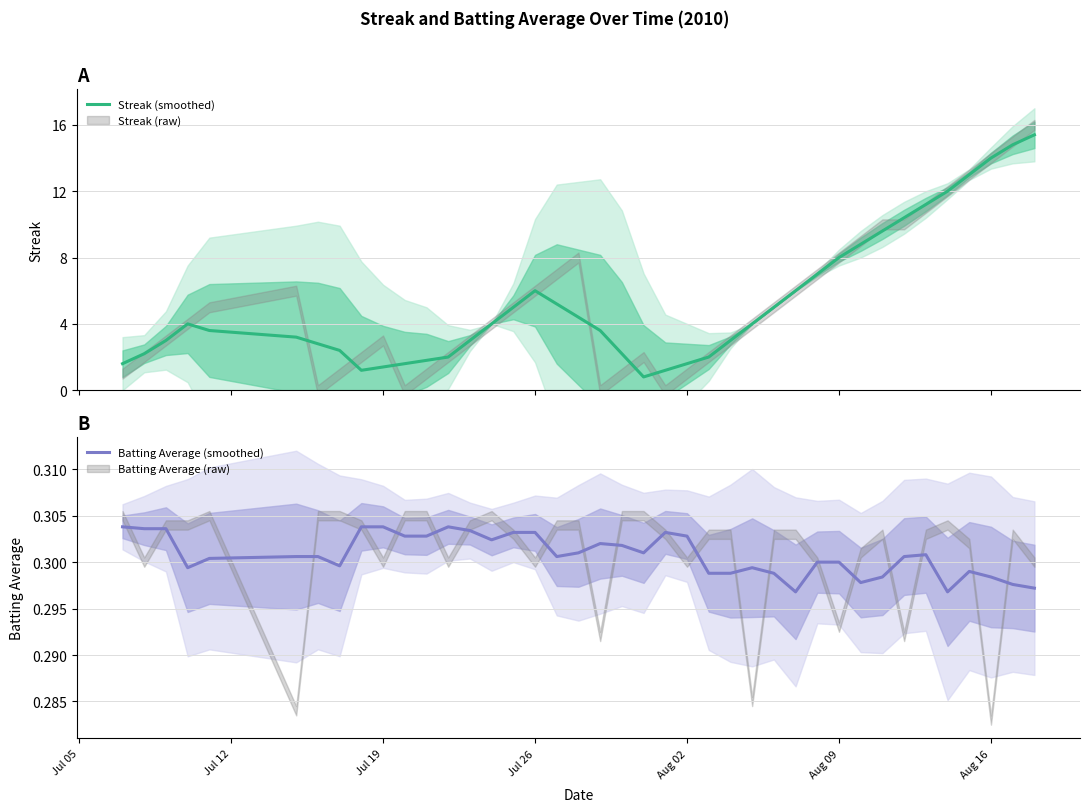

What is the lowest value of the Streak (smoothed) series?

0.8